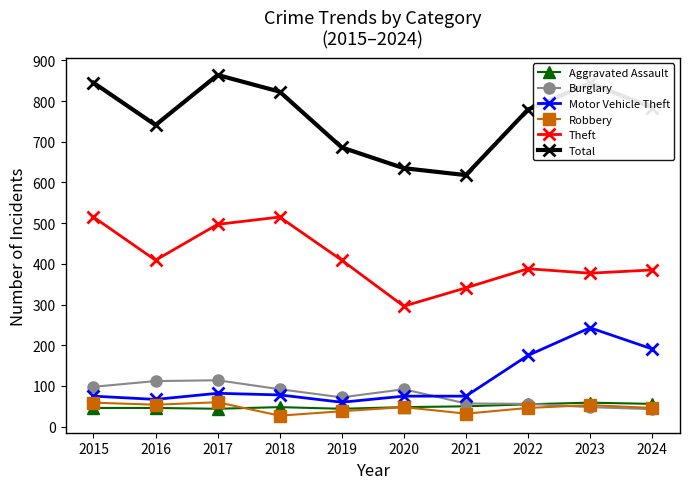

What are all the series names shown in the legend?

Aggravated Assault, Burglary, Motor Vehicle Theft, Robbery, Theft, Total